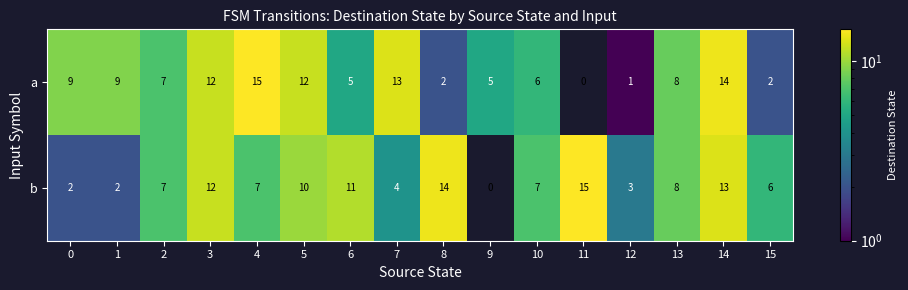

What is the greatest value displayed?

15